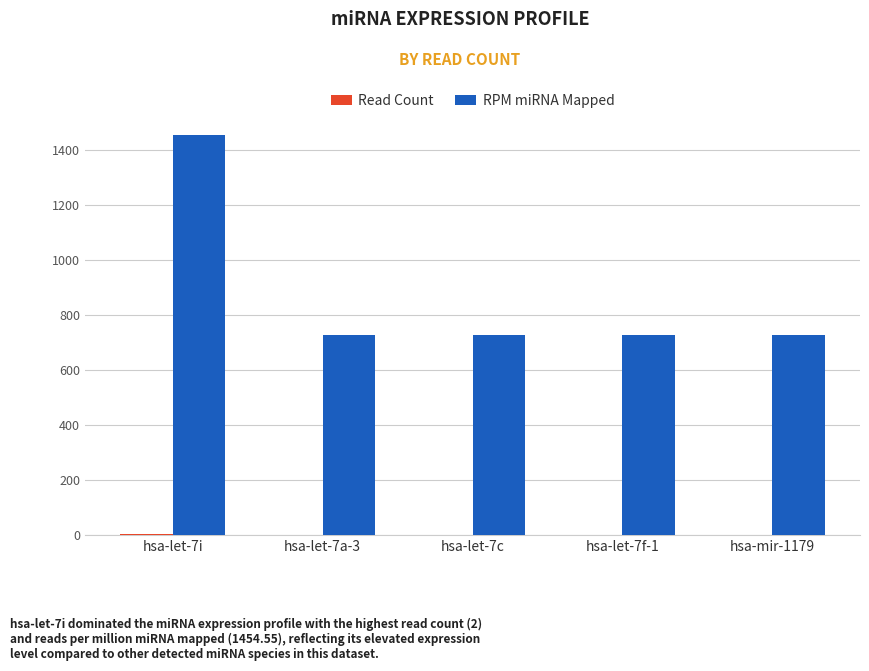

At which category is the sum across all series the highest?

hsa-let-7i